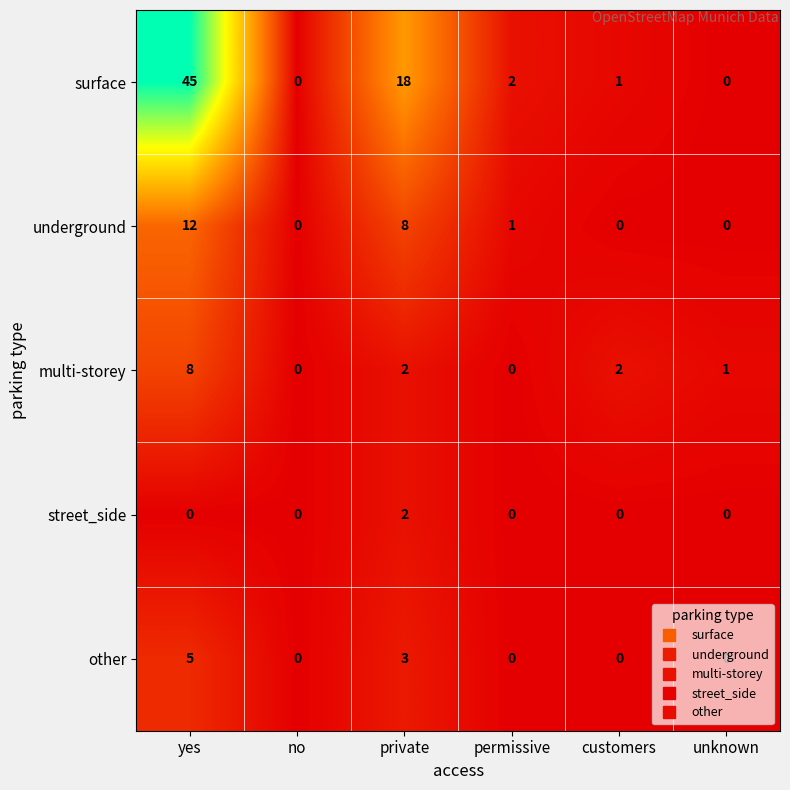

How many values in multi-storey are above zero?

4